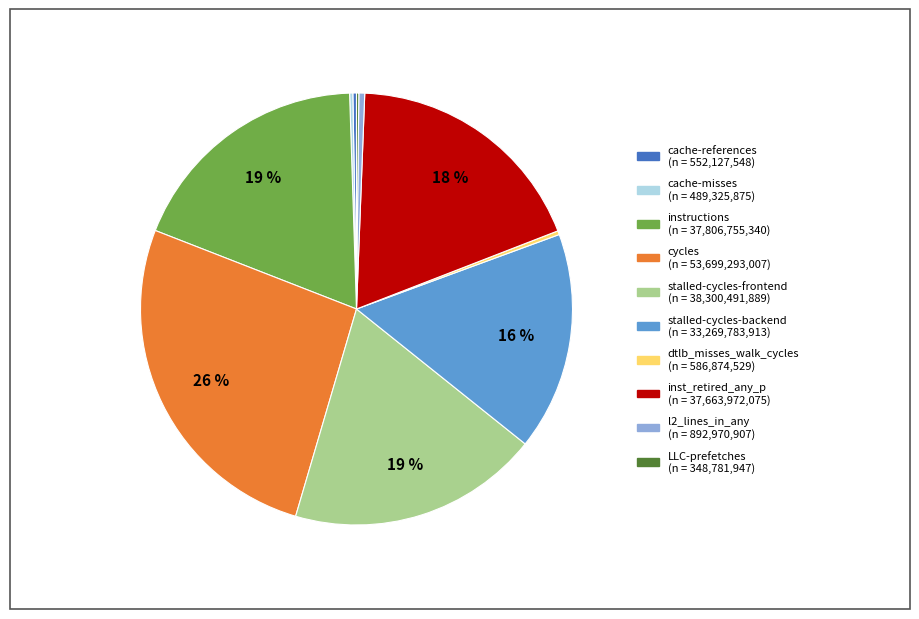

Does any single category account for the majority?

No